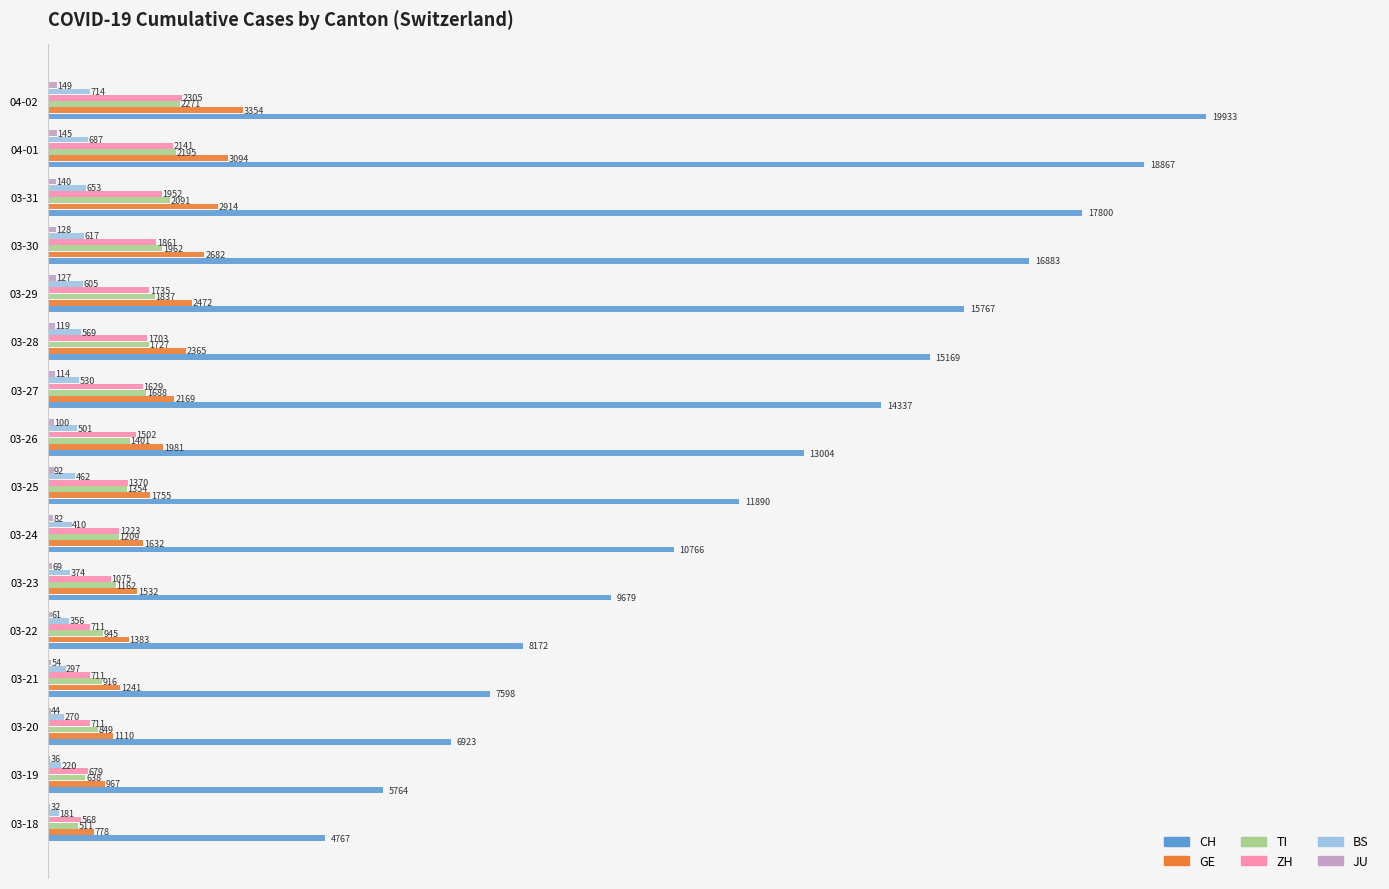

The value of TI at 03-23 is 1162. True or false?

True